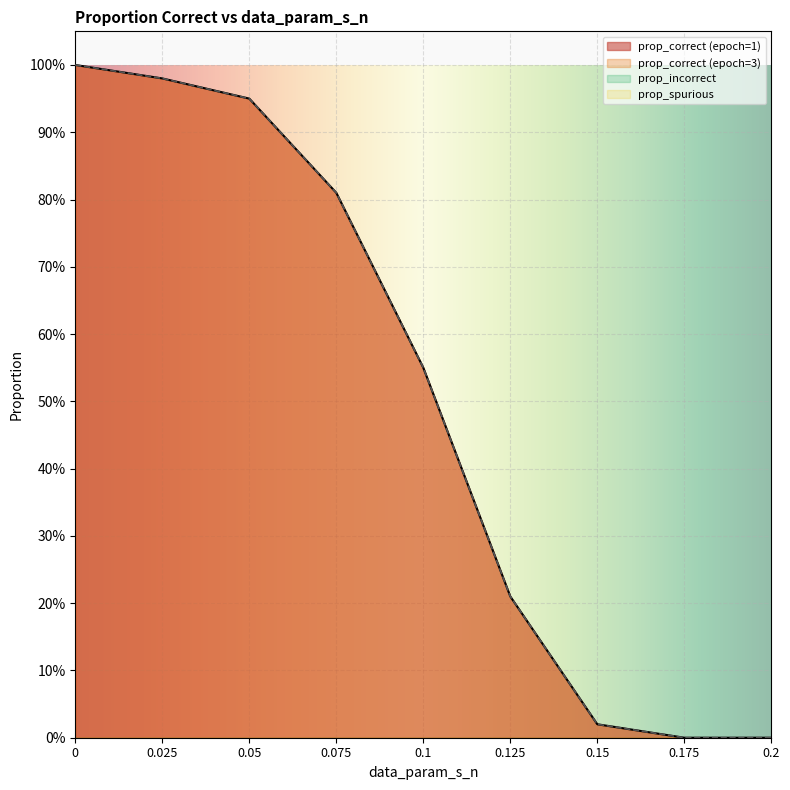

True or false: prop_correct (epoch=1) and prop_correct (epoch=3) intersect in this chart.

False